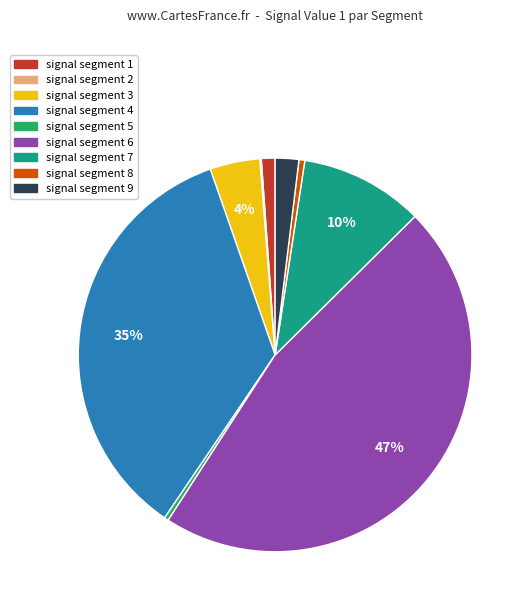

To the nearest percent, what portion does signal segment 6 represent?

47%